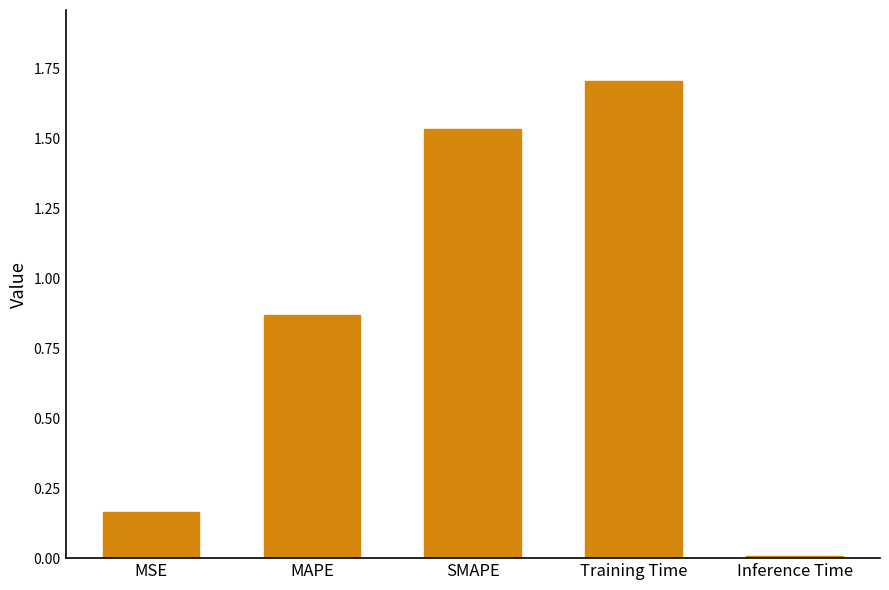

The chart shows a value of 2.8 at Training Time. True or false?

False